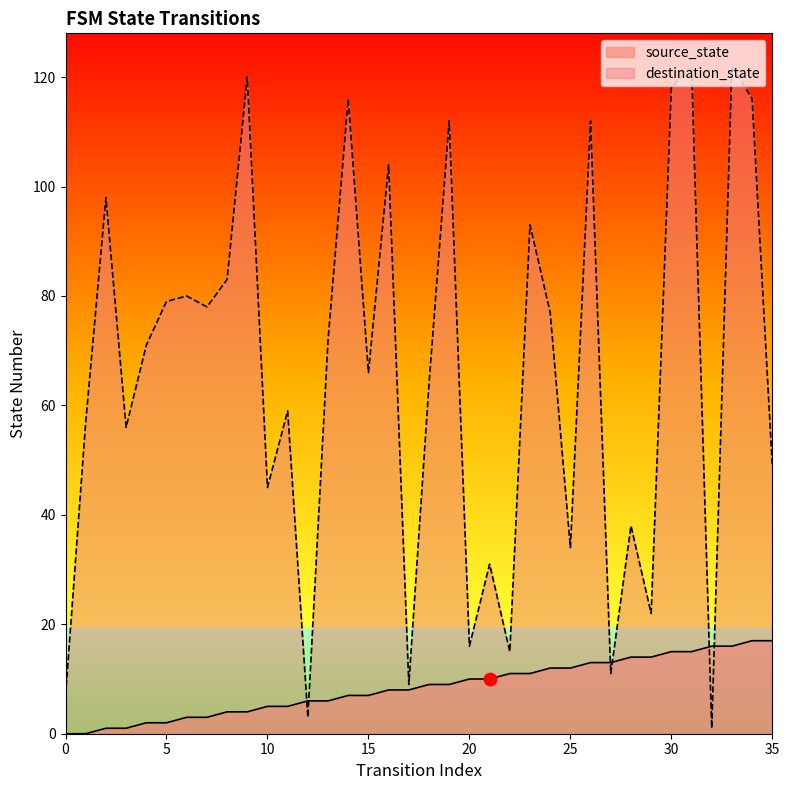

What is the total value across all series at 31?

137